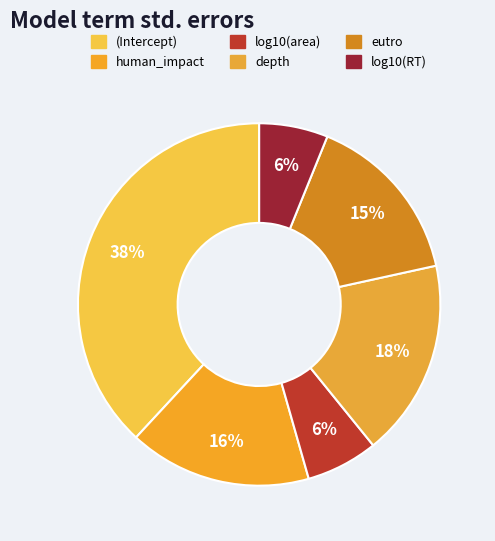

Is it true that depth is 18% of the pie?

True